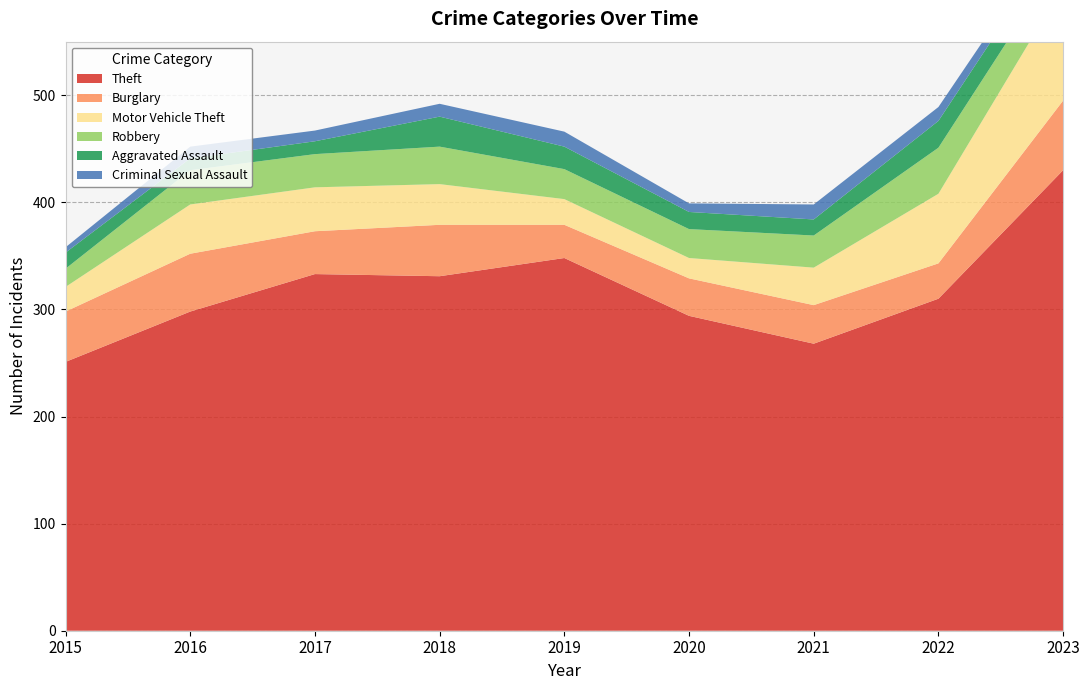

Reading right to left, list all the values displayed in this chart.

Theft: 430	310	268	294	348	331	333	298	251
Burglary: 65	33	36	35	31	48	40	54	47
Motor Vehicle Theft: 107	65	35	19	24	38	41	46	23
Robbery: 29	43	30	27	28	35	31	32	17
Aggravated Assault: 21	25	15	16	21	28	12	11	15
Criminal Sexual Assault: 9	13	14	8	14	12	10	11	5